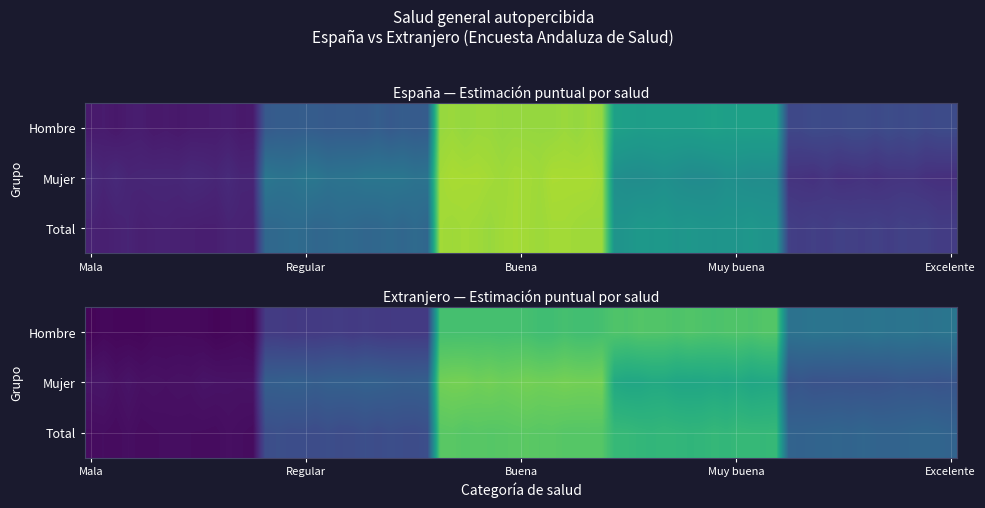

The value of Mala at Mala is 0.1. True or false?

False